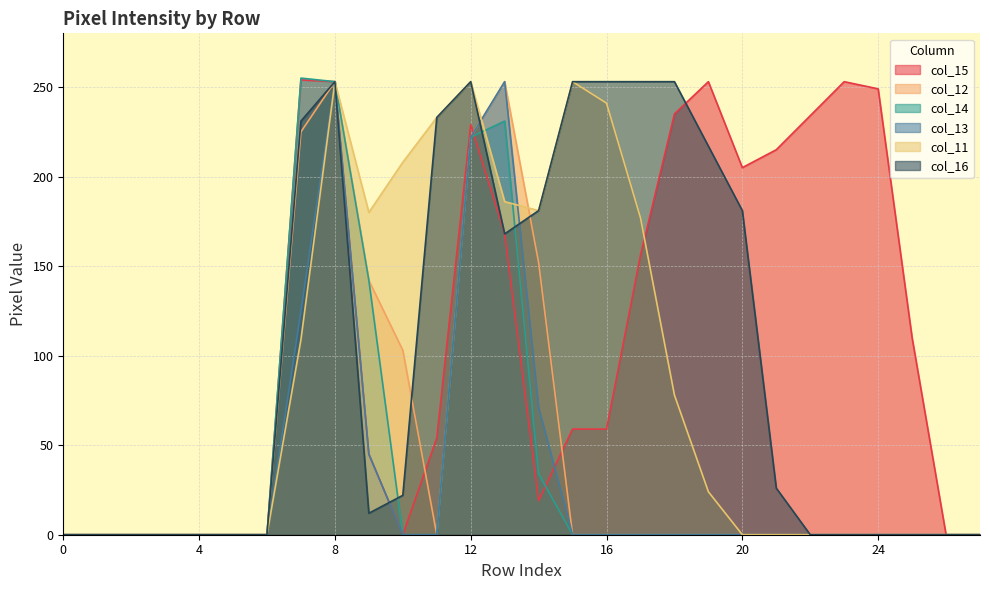

Which series has the largest total across all categories?

col_15